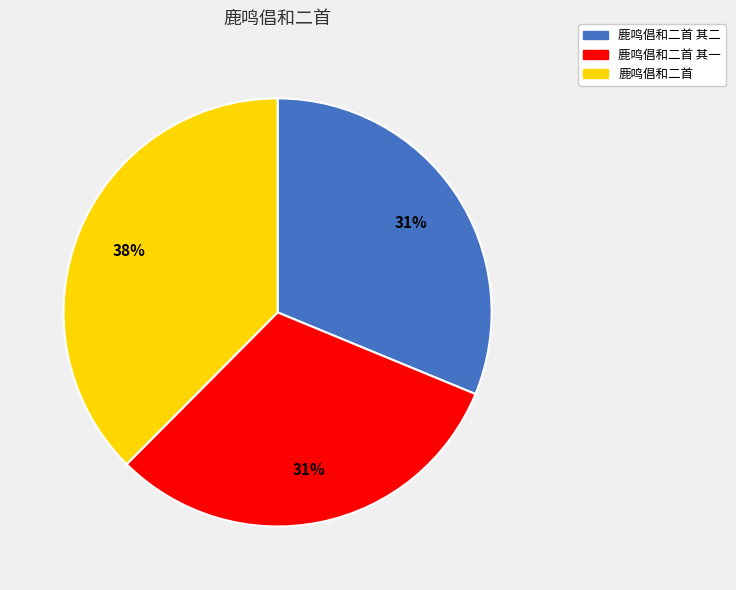

Does 鹿鸣倡和二首 represent more than half of the total?

No